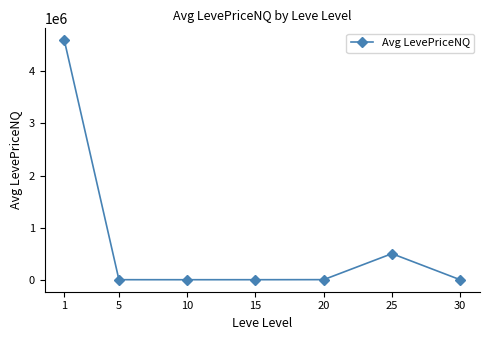

What is the greatest value displayed?

4592712.7